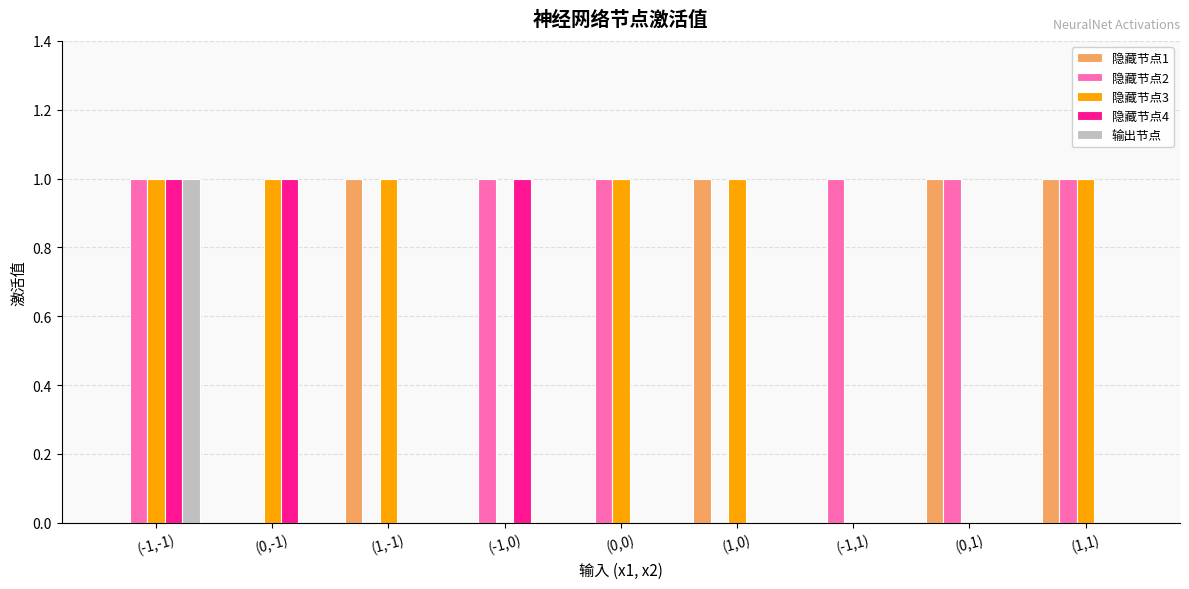

The 隐藏节点4 series shows 1 at (-1,-1). True or false?

True